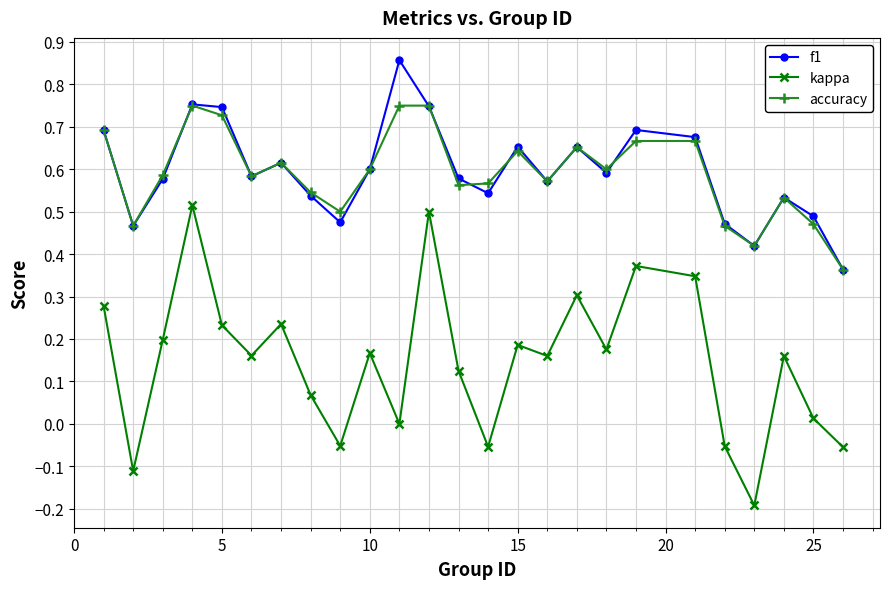

Which series has the largest range (max minus min)?

kappa